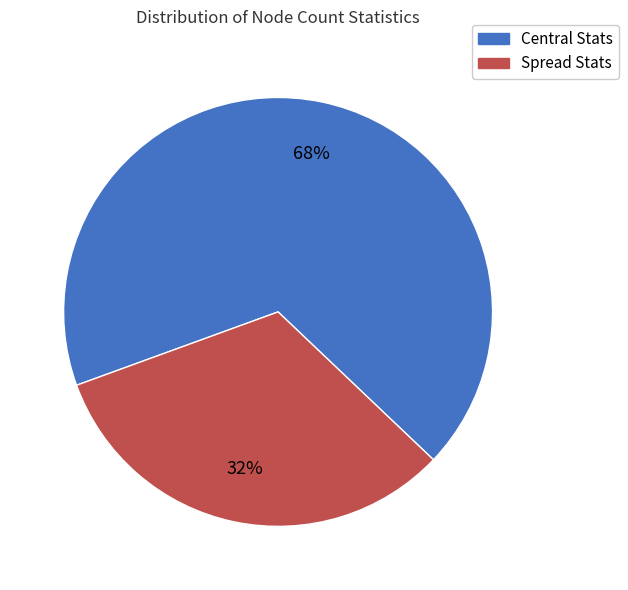

To the nearest percent, what is the average slice percentage?

50%